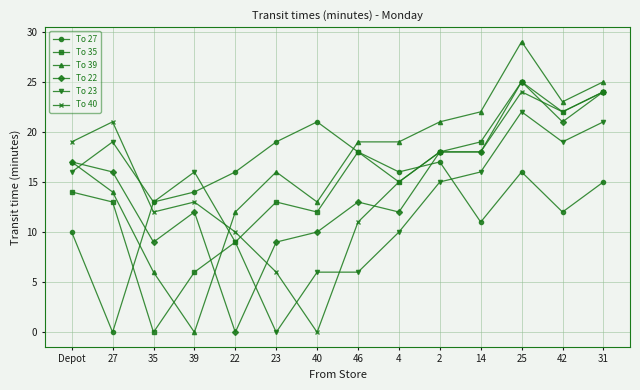

Does the chart have visible grid lines?

Yes